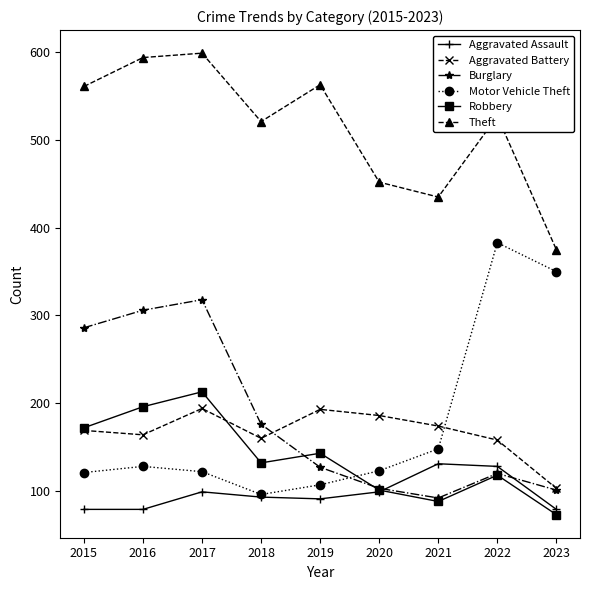

Where does the Burglary series first go above 127?

2015